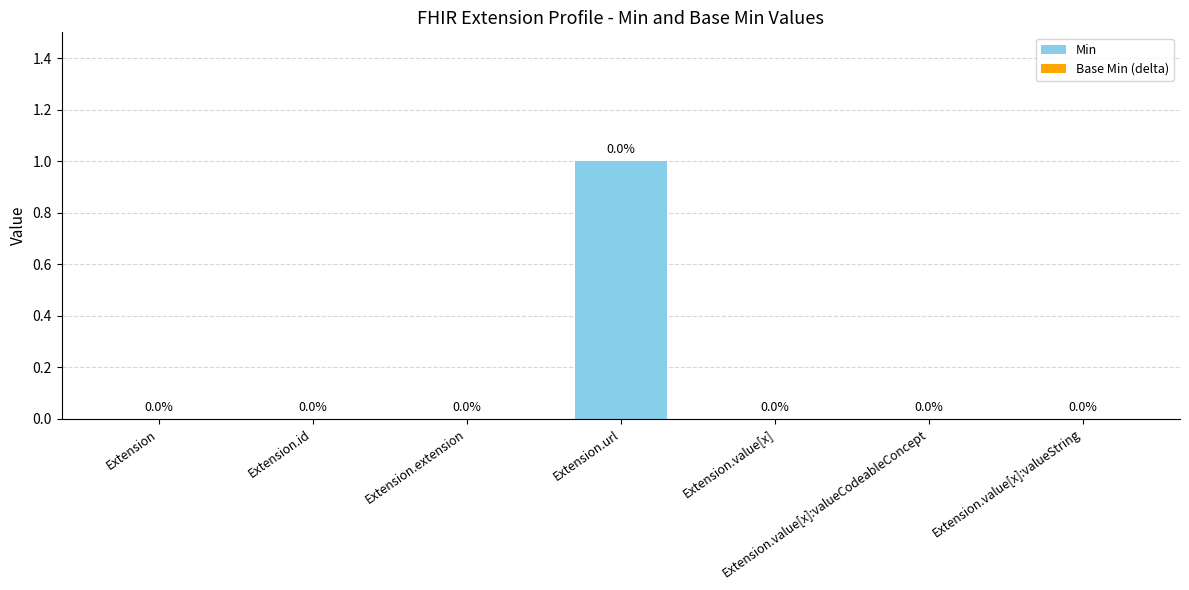

Which category has the highest value across all series?

Extension.url